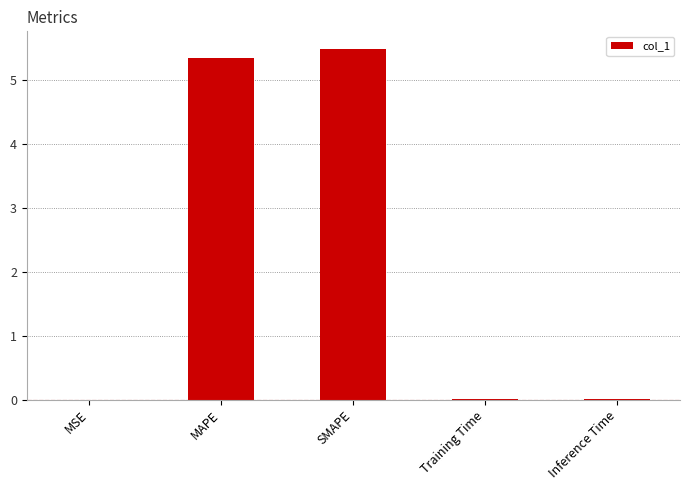

Which has a higher value, MAPE or SMAPE?

SMAPE